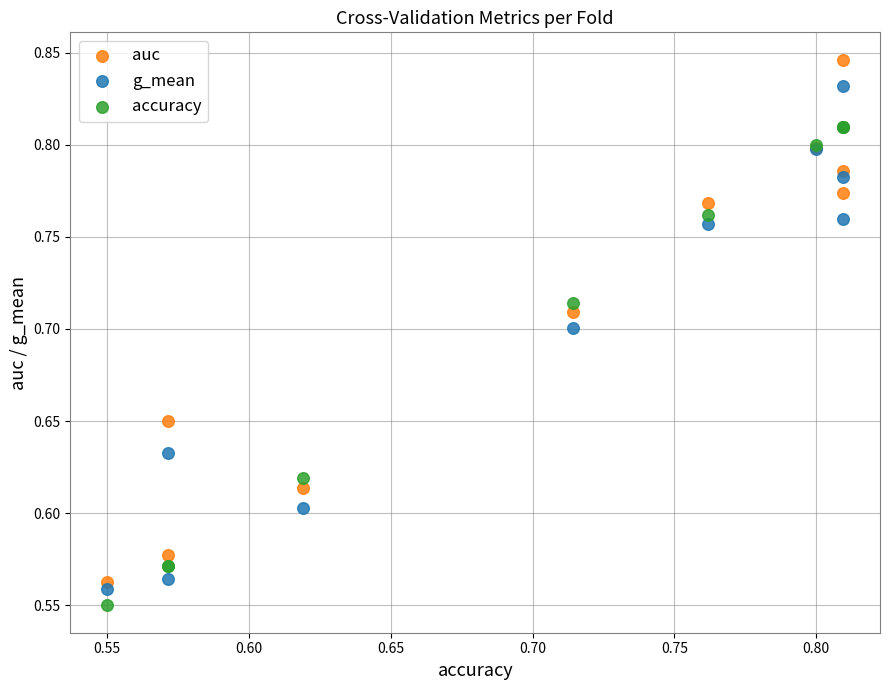

Which series has the largest Y range (max minus min)?

auc